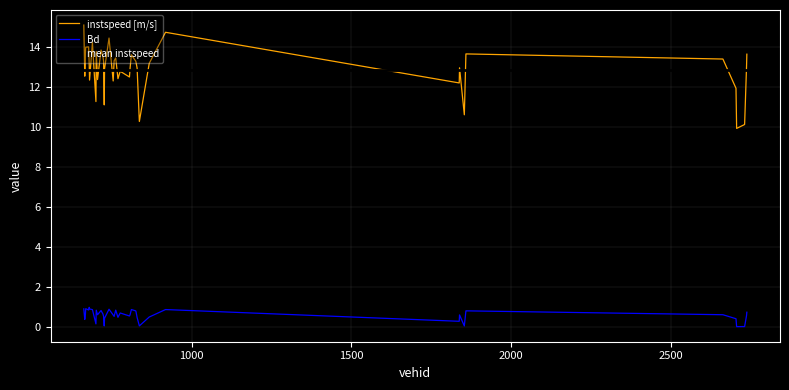

Reading left to right, list all the values displayed in this chart.

instspeed: 662.0=15.1	665.0=12.5	667.0=13.7	668.0=14.0	677.0=14.0	679.0=13.1	680.0=12.3	689.0=14.2	700.0=11.3	701.0=13.8	705.0=12.4	716.0=13.8	722.0=13.5	724.0=13.3	726.0=11.1	727.0=12.9	741.0=14.4	754.0=12.3	757.0=13.3	762.0=13.4	769.0=12.4	776.0=12.8	805.0=12.5	807.0=12.9	811.0=13.6	825.0=13.3	829.0=12.9	836.0=10.3	867.0=13.2	918.0=14.7	1838.0=12.2	1839.0=12.9	1854.0=10.6	1859.0=13.6	2664.0=13.4	2705.0=11.9	2707.0=9.9	2732.0=10.1	2738.0=13.0	2739.0=13.6
Bd: 662.0=0.9	665.0=0.4	667.0=0.6	668.0=0.9	677.0=0.9	679.0=1.0	680.0=0.9	689.0=0.9	700.0=0.2	701.0=0.9	705.0=0.6	716.0=0.8	722.0=0.7	724.0=0.5	726.0=0.1	727.0=0.5	741.0=0.9	754.0=0.6	757.0=0.5	762.0=0.9	769.0=0.5	776.0=0.7	805.0=0.6	807.0=0.6	811.0=0.9	825.0=0.8	829.0=0.5	836.0=0.1	867.0=0.5	918.0=0.9	1838.0=0.3	1839.0=0.6	1854.0=0.1	1859.0=0.8	2664.0=0.6	2705.0=0.4	2707.0=0.0	2732.0=0.0	2738.0=0.6	2739.0=0.8